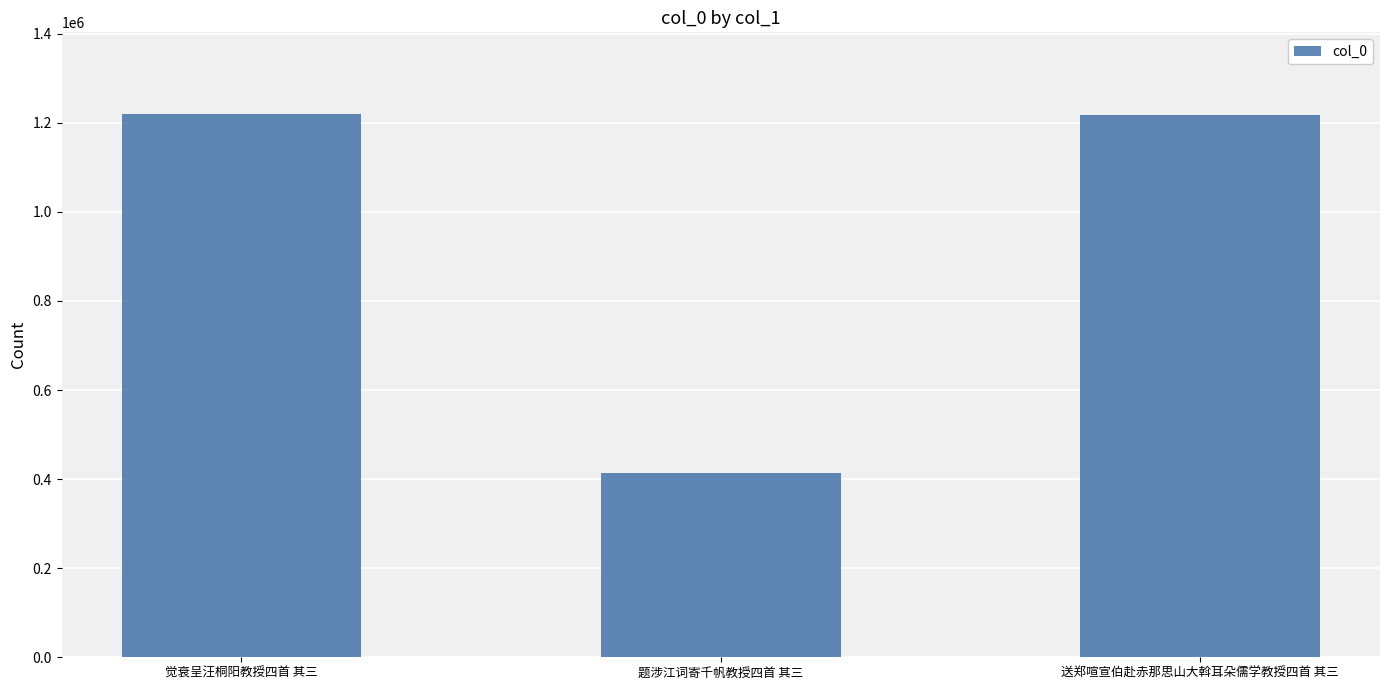

The value at 觉衰呈汪桐阳教授四首 其三 is 623421. True or false?

False